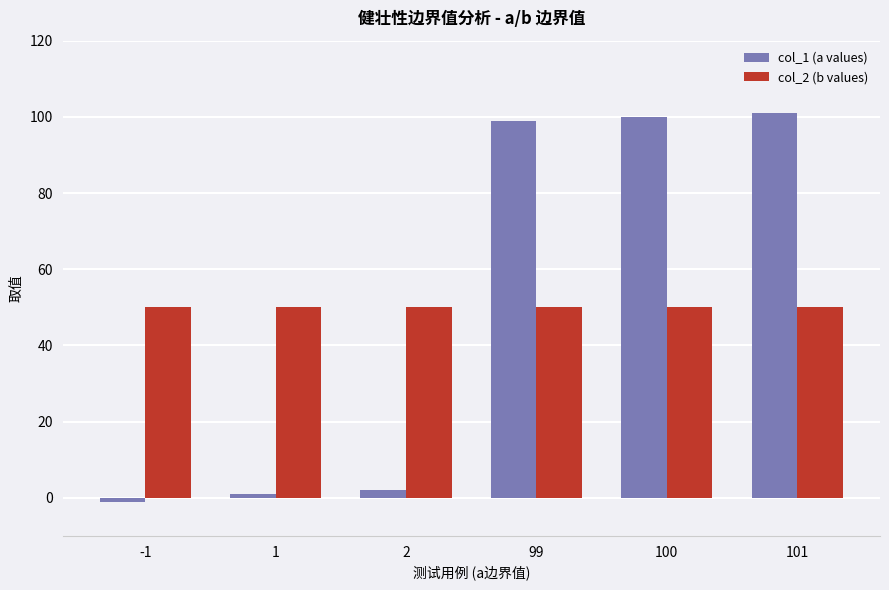

Reading left to right, extract all data points from this chart.

col_1 (a values): -1	1	2	99	100	101
col_2 (b values): 50	50	50	50	50	50